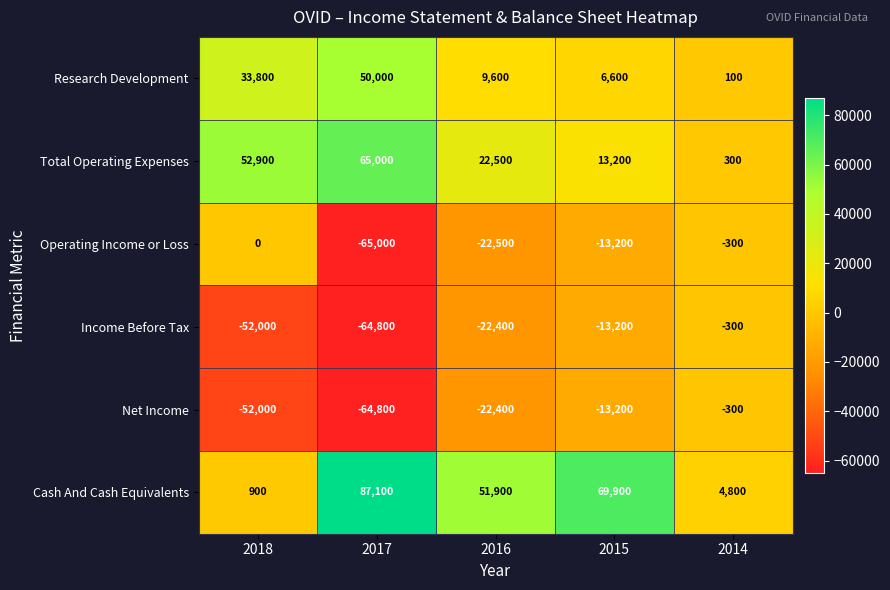

Reading right to left, list all the values displayed in this chart.

Research Development: 2014=100	2015=6600	2016=9600	2017=50000	2018=33800
Total Operating Expenses: 2014=300	2015=13200	2016=22500	2017=65000	2018=52900
Operating Income or Loss: 2014=-300	2015=-13200	2016=-22500	2017=-65000	2018=0
Income Before Tax: 2014=-300	2015=-13200	2016=-22400	2017=-64800	2018=-52000
Net Income: 2014=-300	2015=-13200	2016=-22400	2017=-64800	2018=-52000
Cash And Cash Equivalents: 2014=4800	2015=69900	2016=51900	2017=87100	2018=900